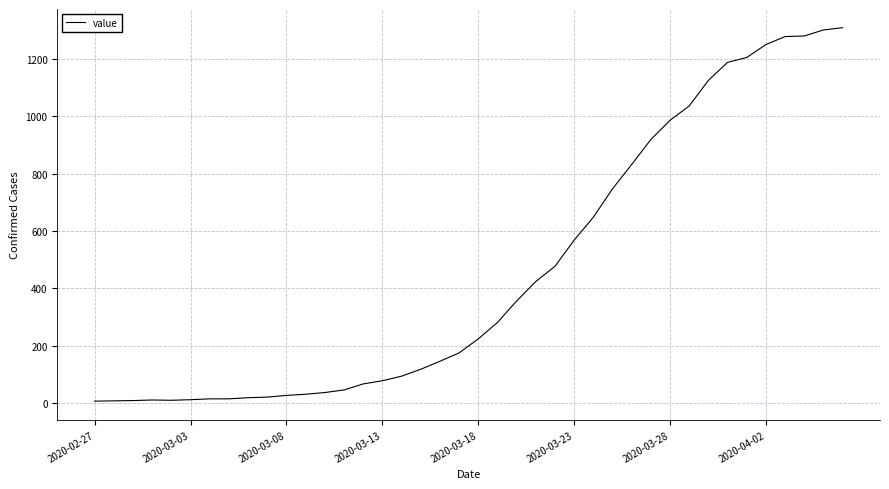

What is the difference between the maximum and minimum values?

1302